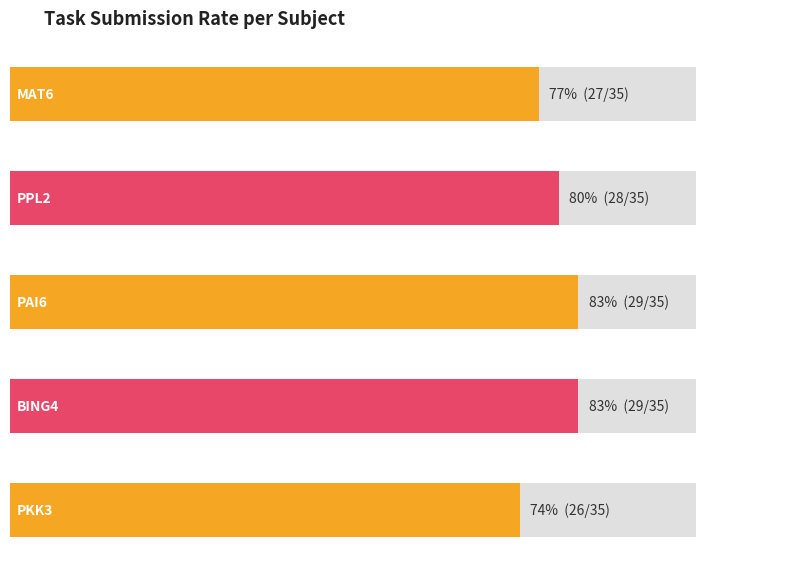

Reading right to left, extract all data points from this chart.

Submitted: 26	29	29	28	27
Total: 35	35	35	35	35